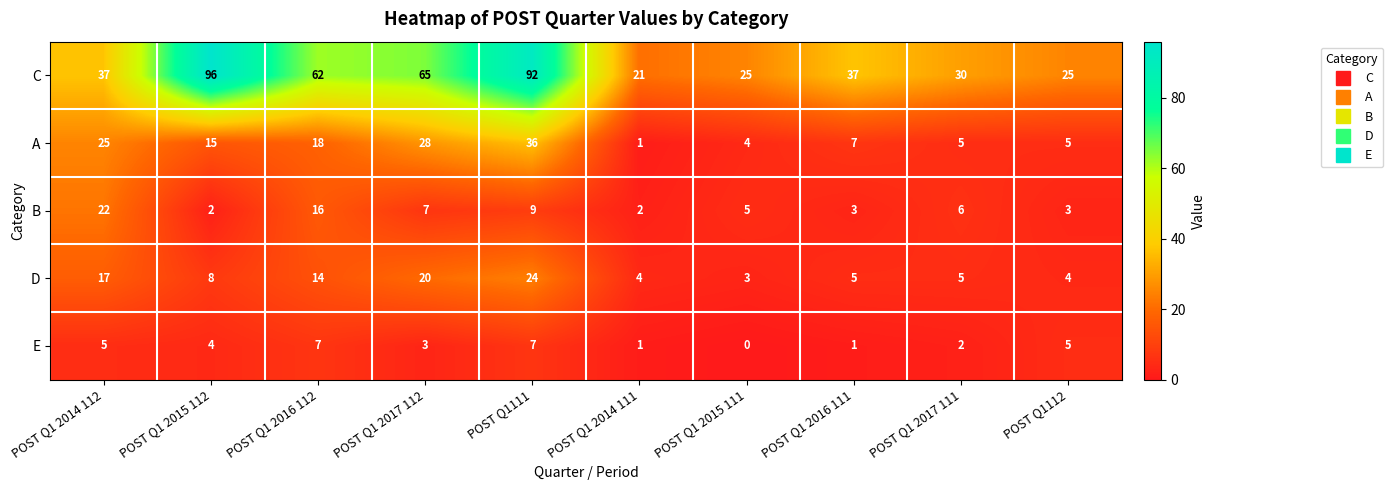

What is the difference between the second highest and minimum values in the D series?

17